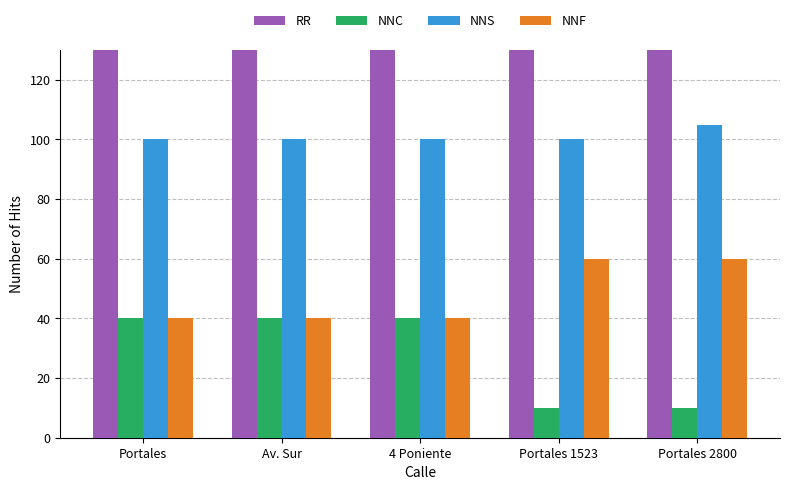

List the labels in order of NNS value, smallest first.

Portales, Av. Sur, 4 Poniente, Portales 1523, Portales 2800